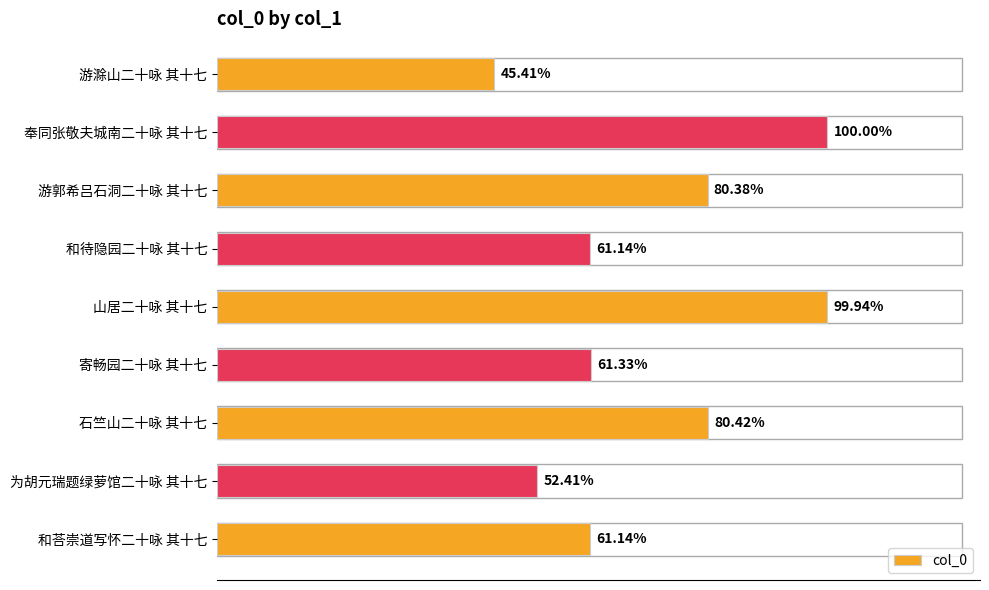

What is the greatest value displayed?

1087819